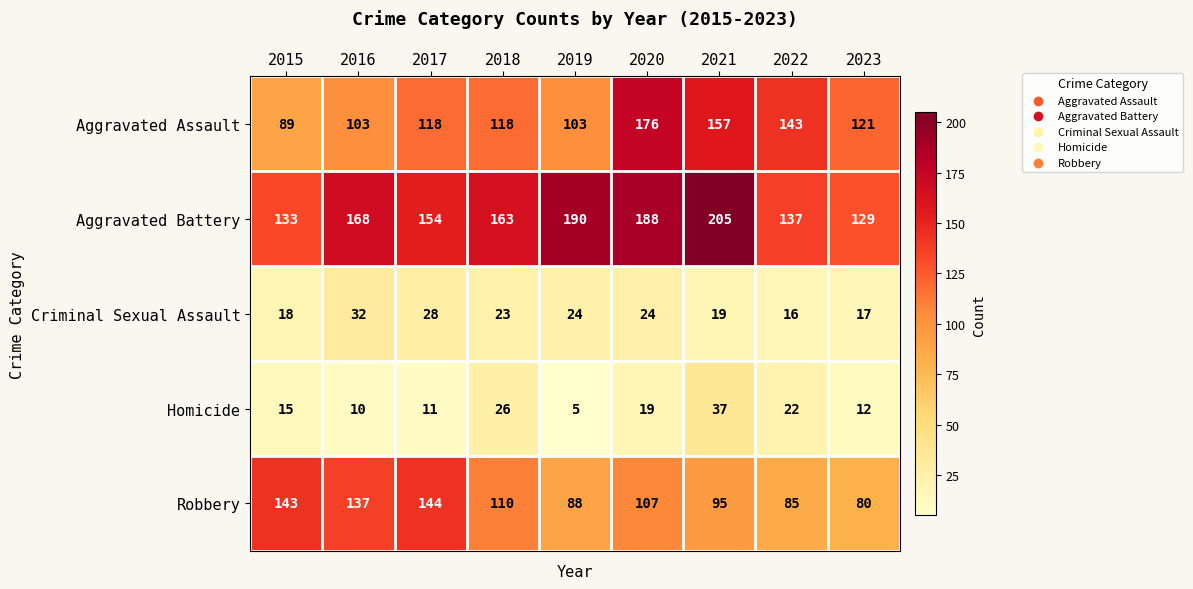

Between 2019 and 2023, which series saw the biggest shift?

Aggravated Battery